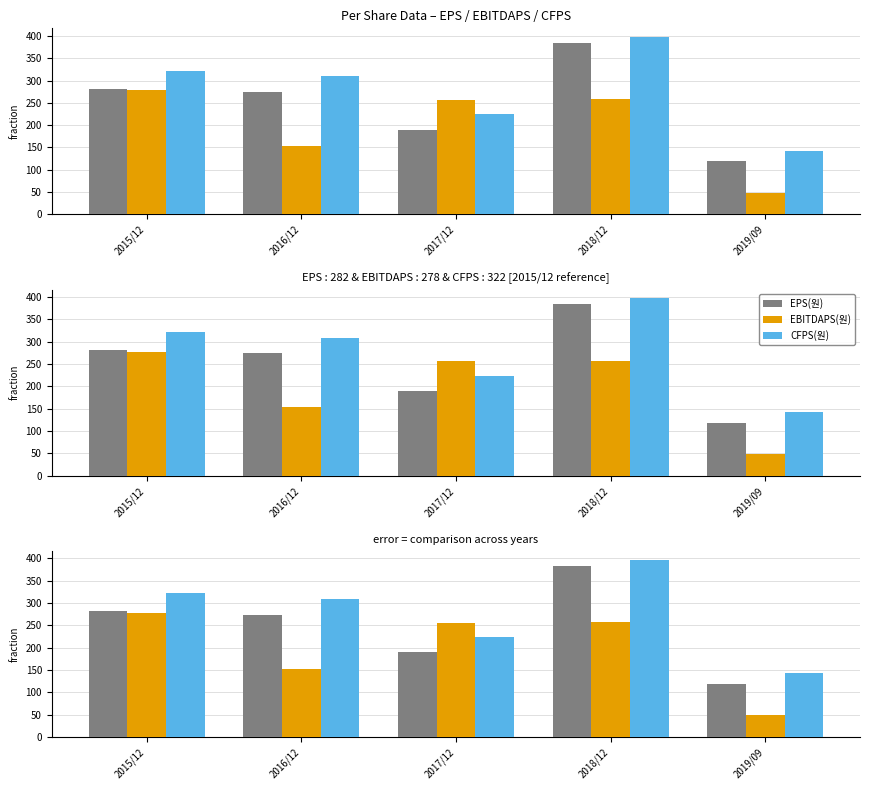

Read the CFPS(원) value at 2018/12.

397